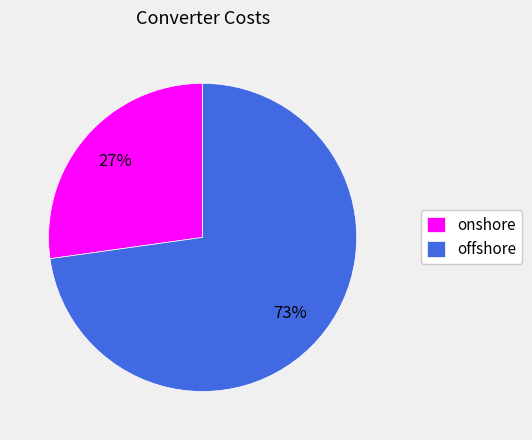

Between onshore and offshore, which is larger?

offshore